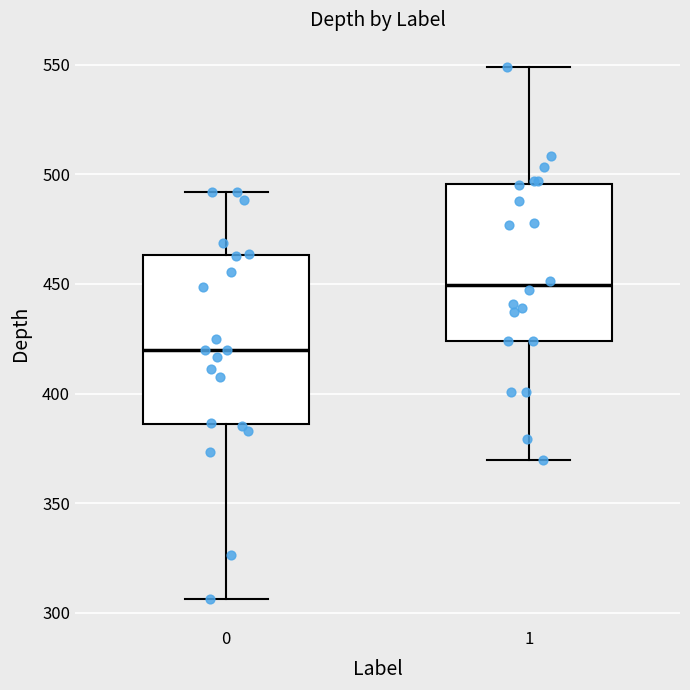

Reading left to right, transcribe this box plot: for each box, give where its median line is, the range the box spans, and where its two whiskers end, as read against the y-axis. The values are not printed on the chart, so give them approximately, as read against the axis.

0: median 420, box 385 to 465, whiskers 305 to 490
1: median 450, box 425 to 495, whiskers 370 to 550